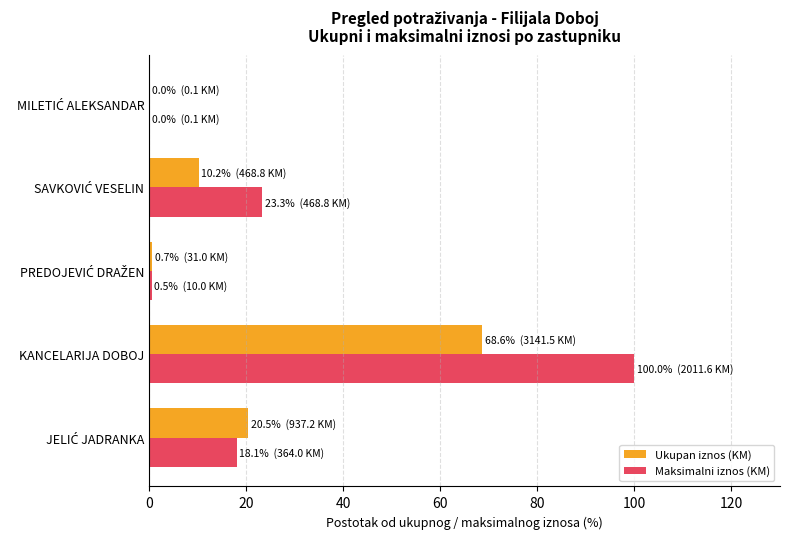

Which series has the largest total across all categories?

Maksimalni iznos (KM)